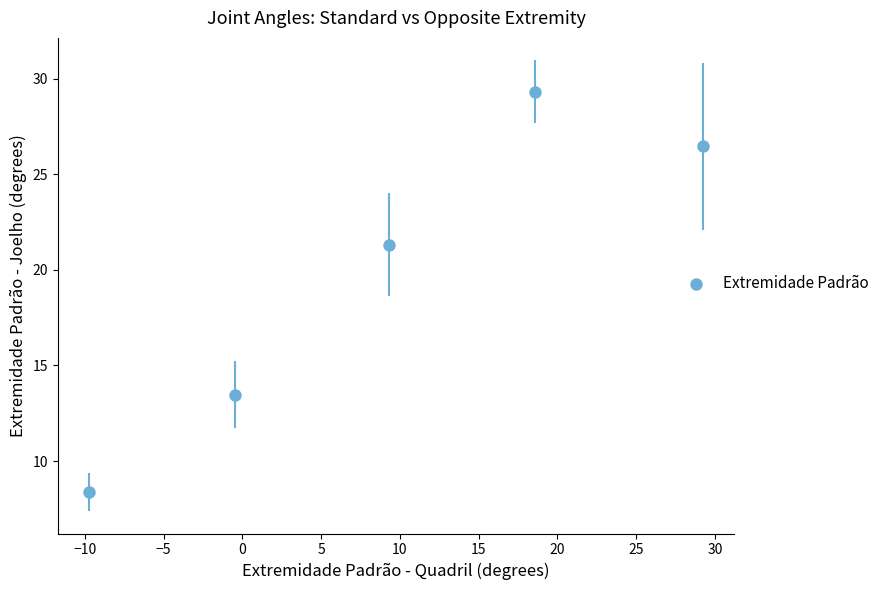

What Y value in the scatter plot is closest to 18?

21.3